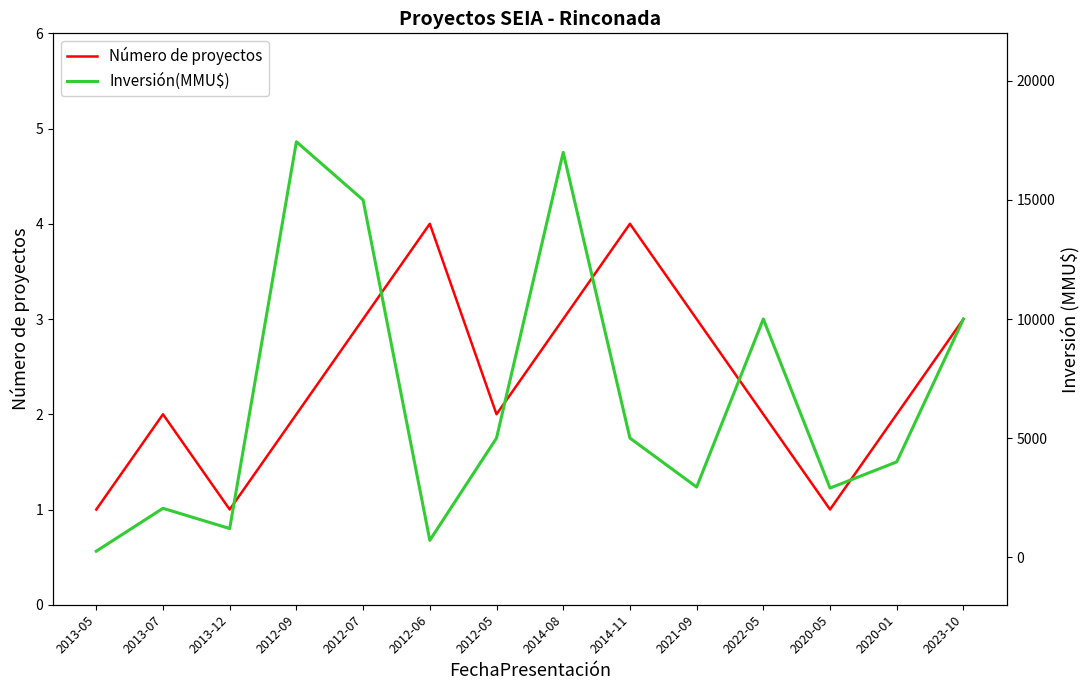

Count the number of data series in this chart.

2